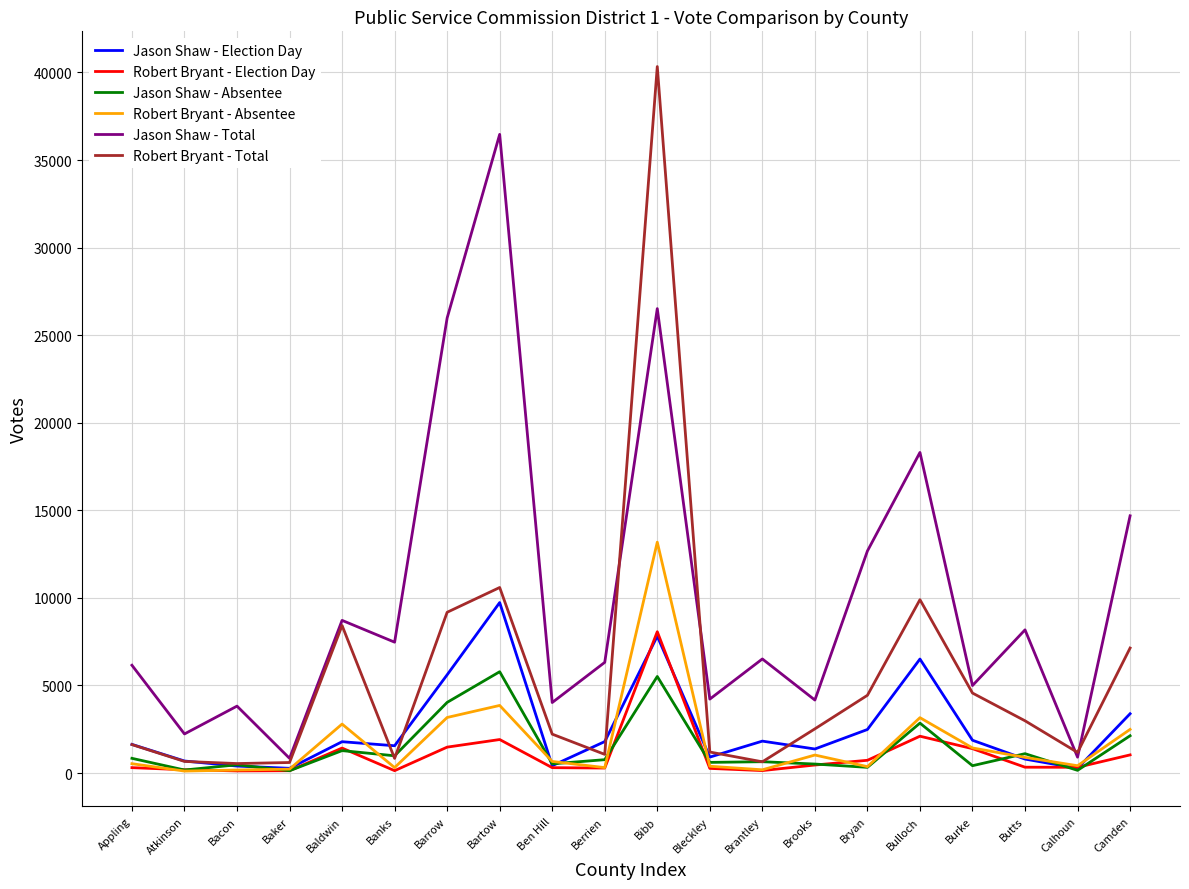

At Bartow, list the series in order from smallest to largest.

Robert Bryant - Election Day, Robert Bryant - Absentee, Jason Shaw - Absentee, Jason Shaw - Election Day, Robert Bryant - Total, Jason Shaw - Total